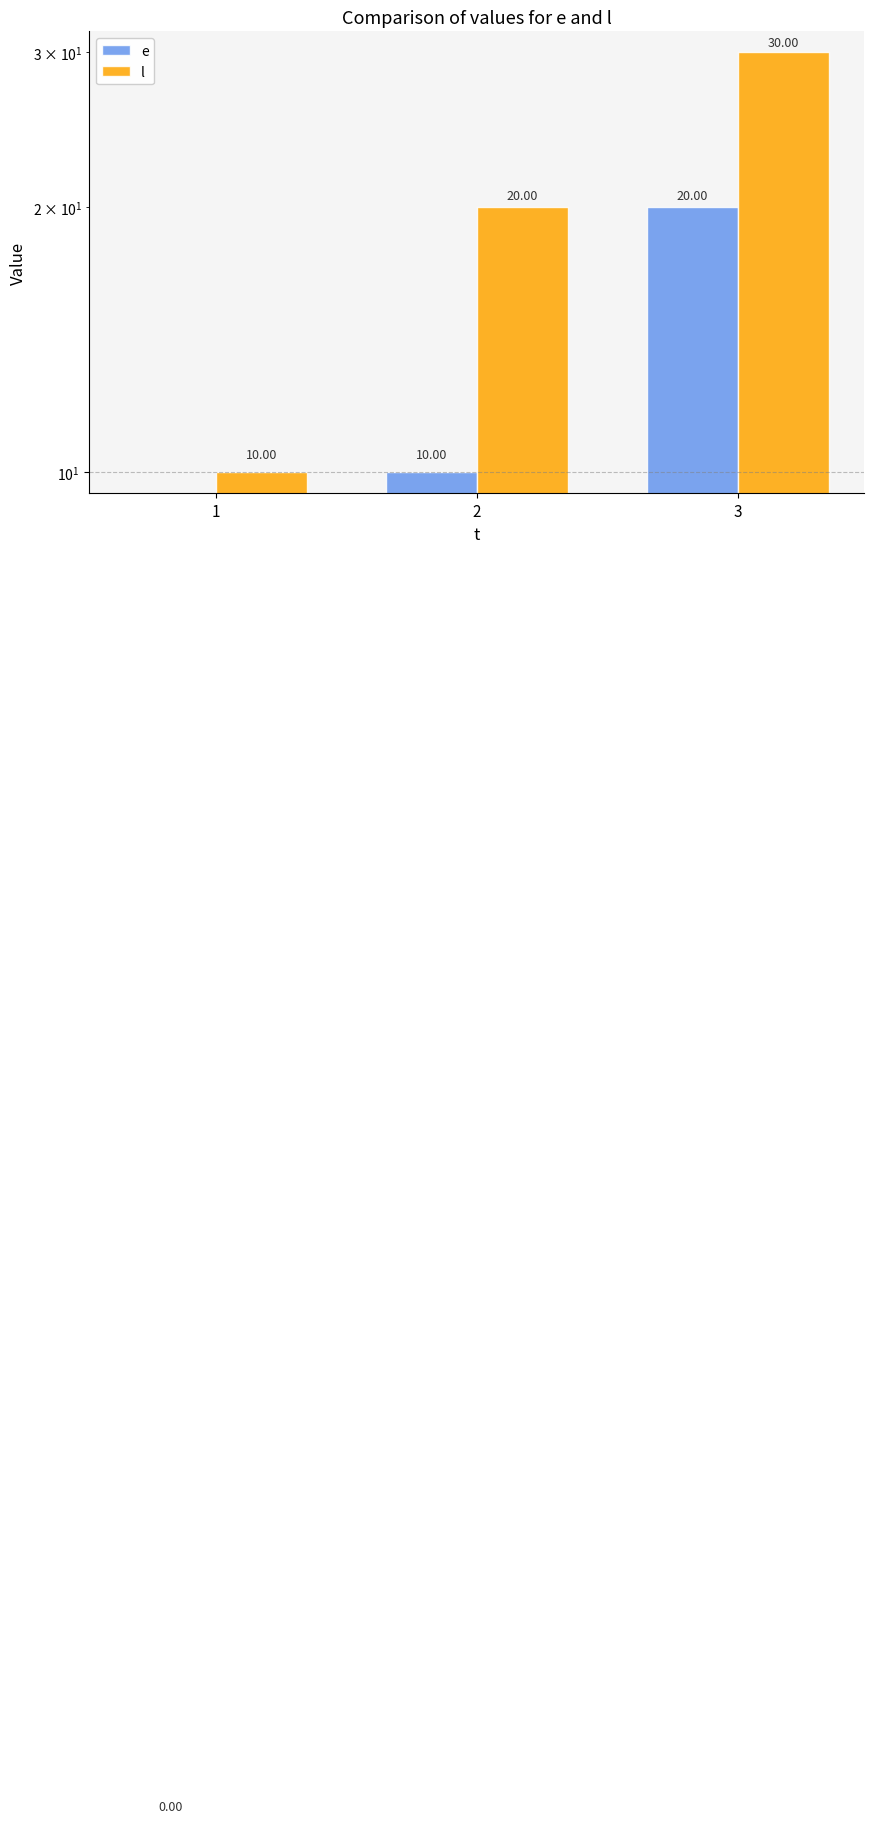

What is the difference between the second highest and minimum values in the e series?

10